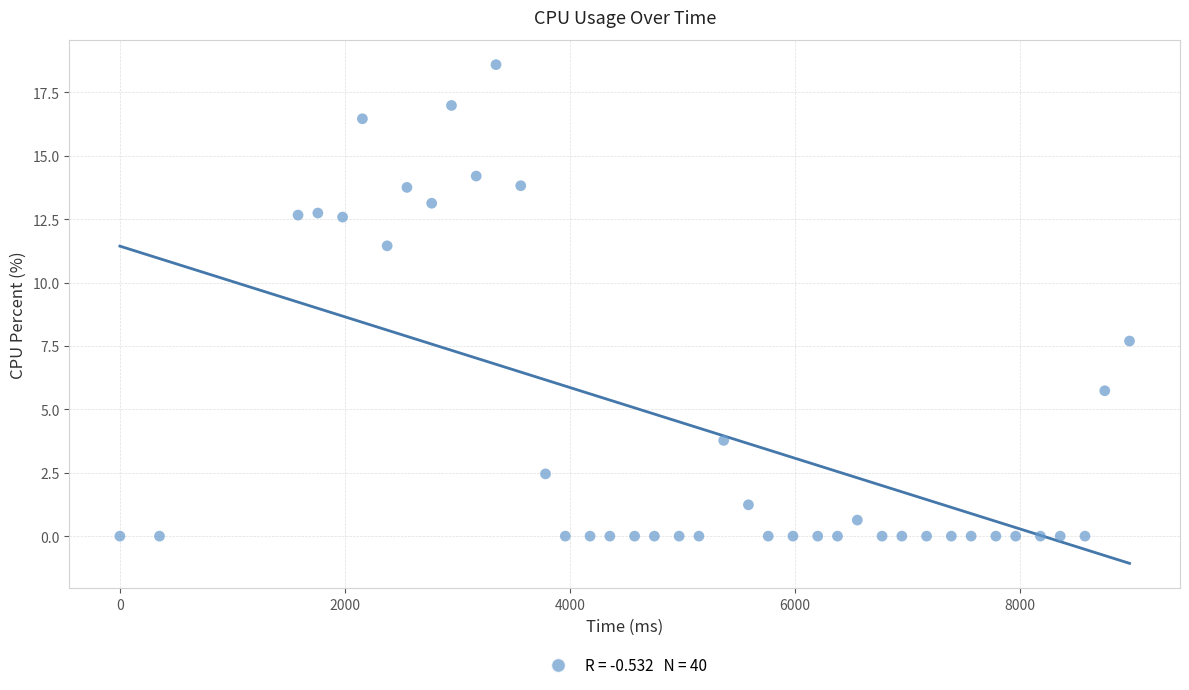

What Y value in the scatter plot is closest to 9?

7.7